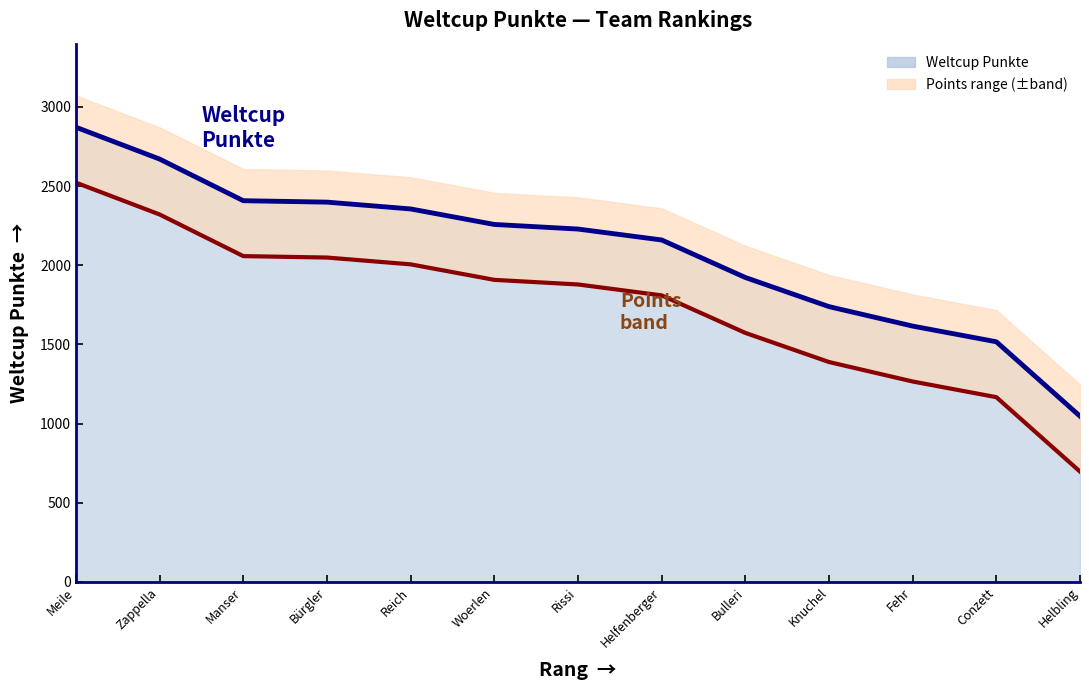

What is the approximate value at Bürgler?

2399